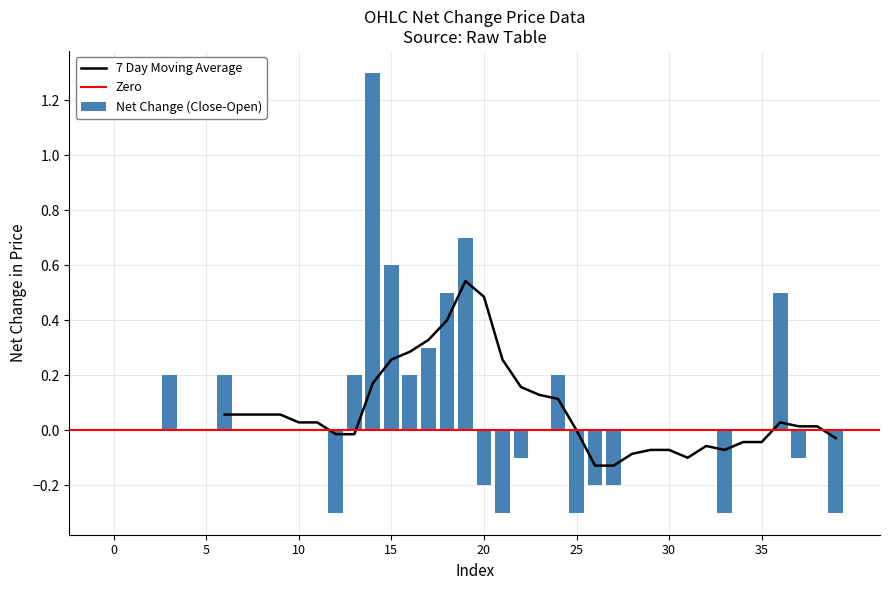

The value of 7 Day Moving Average at 15 is 0.4. True or false?

False